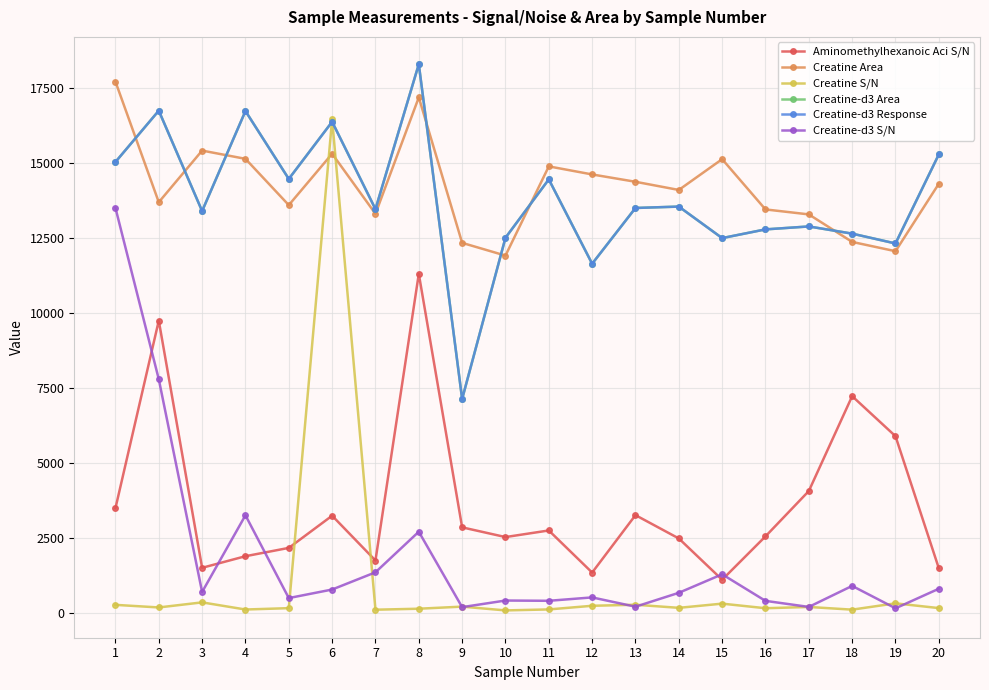

Does the chart have visible grid lines?

Yes